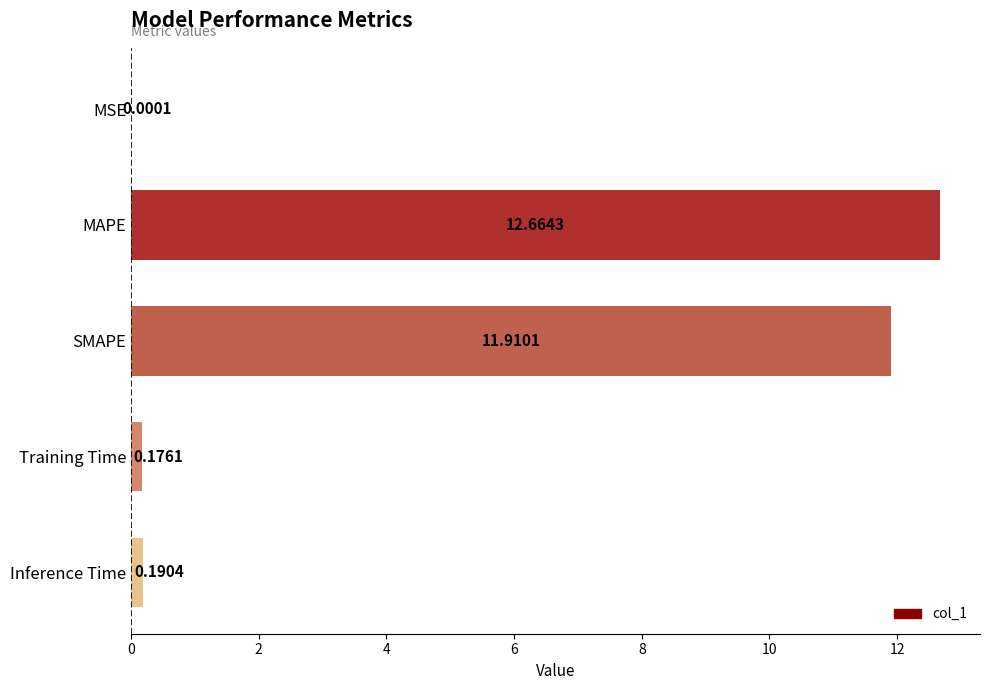

How many series are shown in this chart?

1